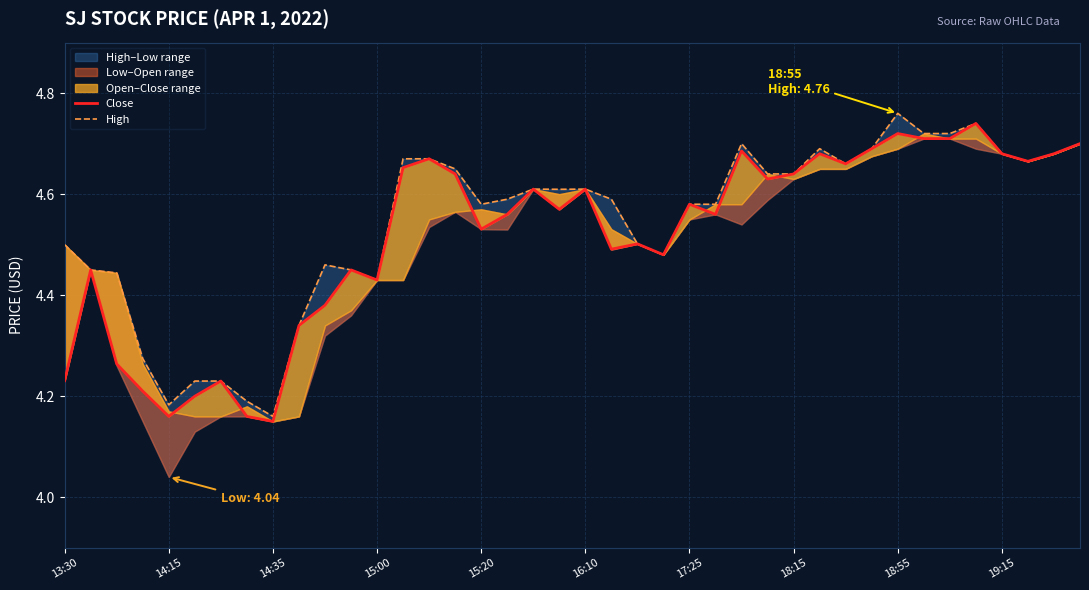

Is it true that High equals 1.0 at 18:15?

False